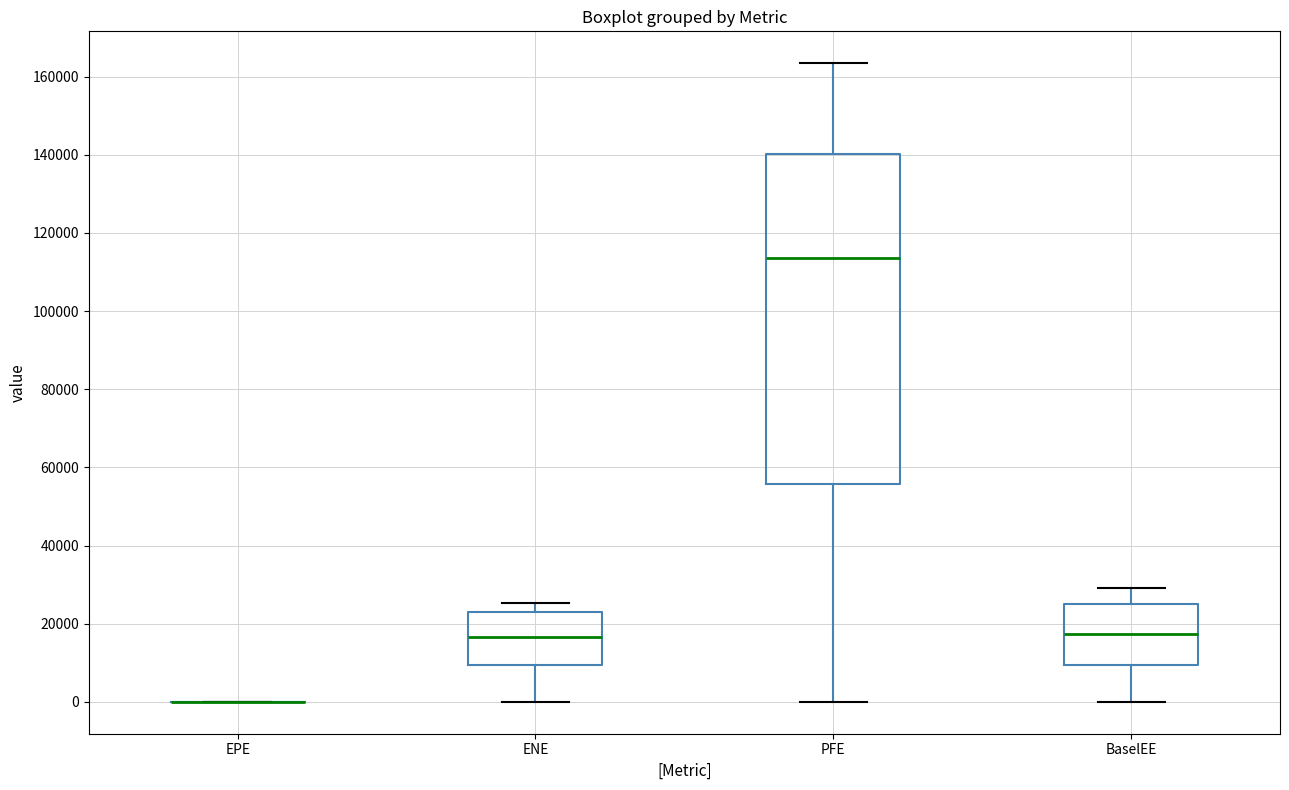

Reading left to right, transcribe this box plot: for each box, give where its median line is, the range the box spans, and where its two whiskers end, as read against the y-axis. The values are not printed on the chart, so give them approximately, as read against the axis.

EPE: box collapsed to a line at 0, whiskers 0 to 0
ENE: median 16000, box 10000 to 22000, whiskers 0 to 26000
PFE: median 114000, box 56000 to 140000, whiskers 0 to 164000
BaselEE: median 18000, box 10000 to 26000, whiskers 0 to 30000